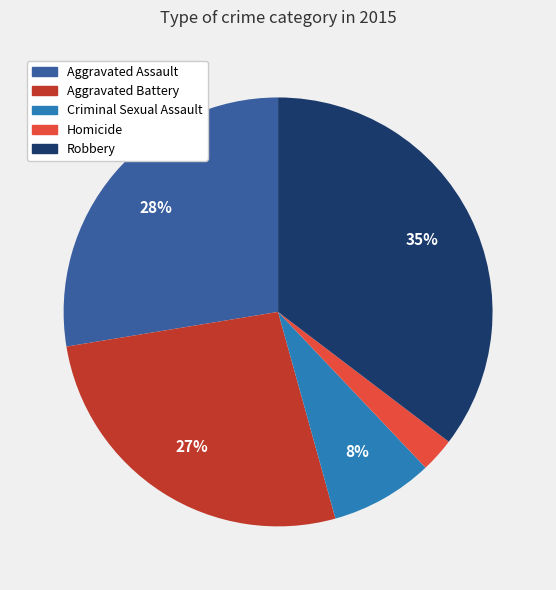

Which slice is the largest?

Robbery